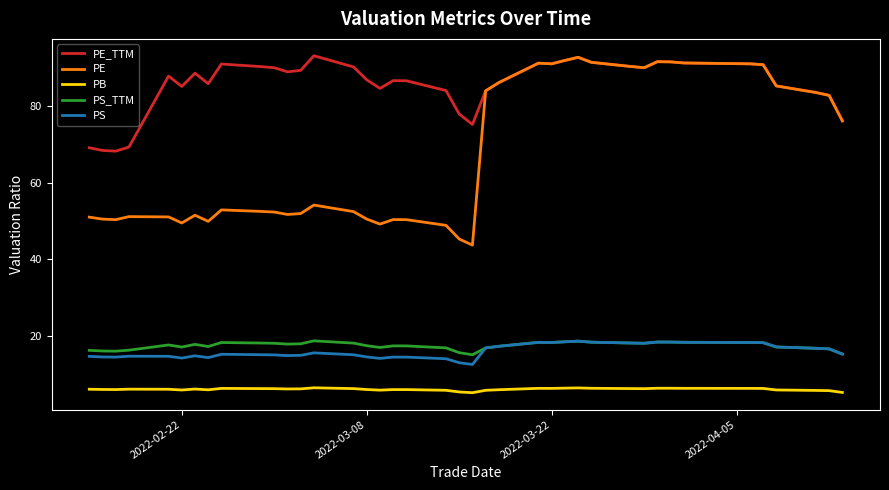

What is the lowest value of the PB series?

5.4